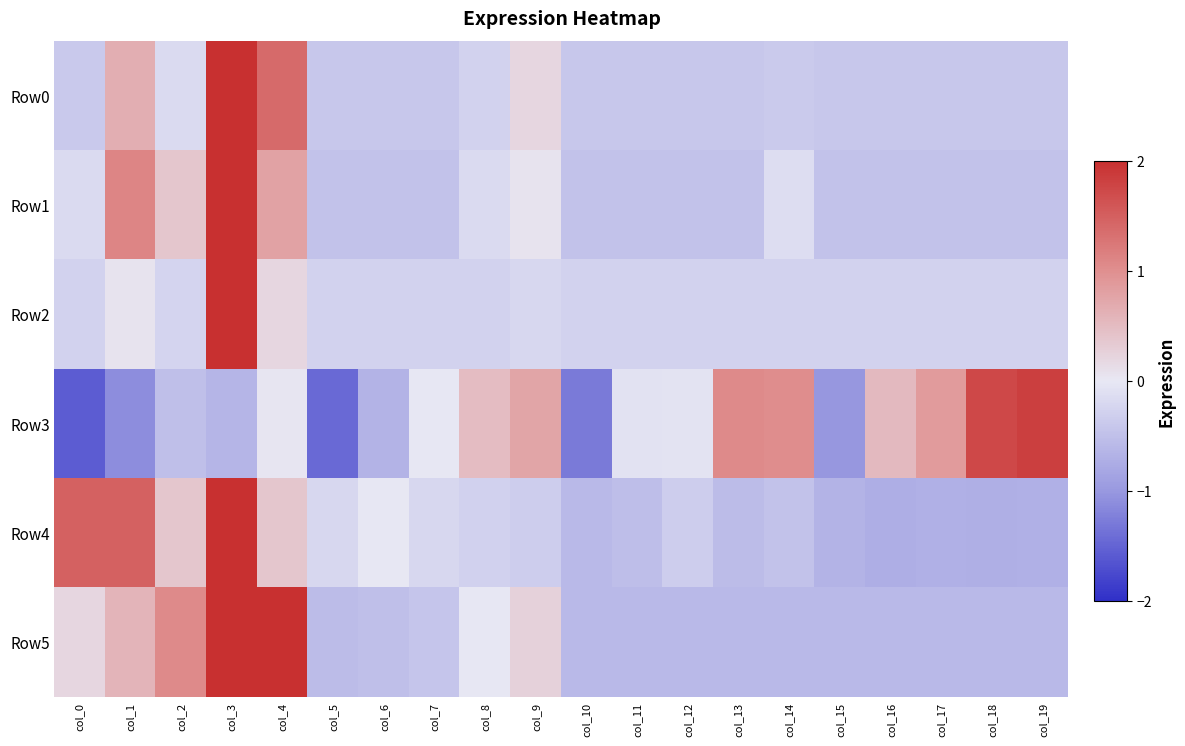

Rank the series by their maximum value, from highest to lowest.

Row0, Row1, Row2, Row4, Row5, Row3